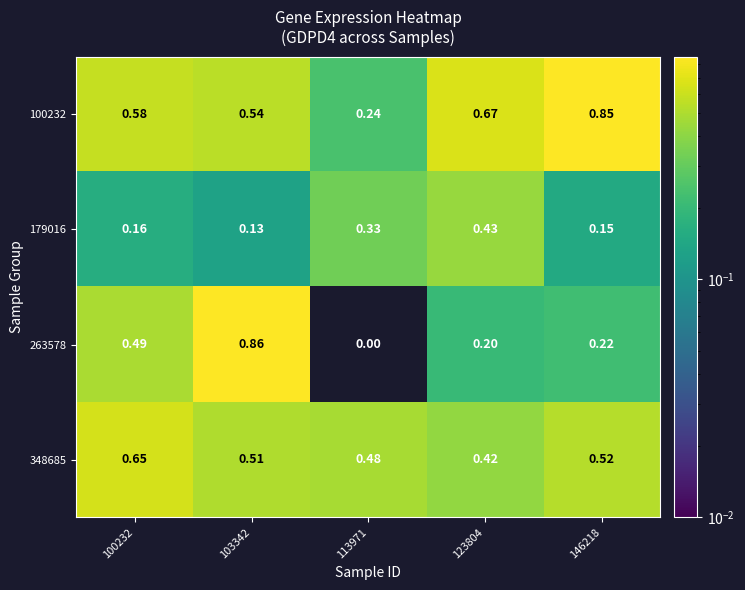

At how many categories does at least one series exceed 0?

5